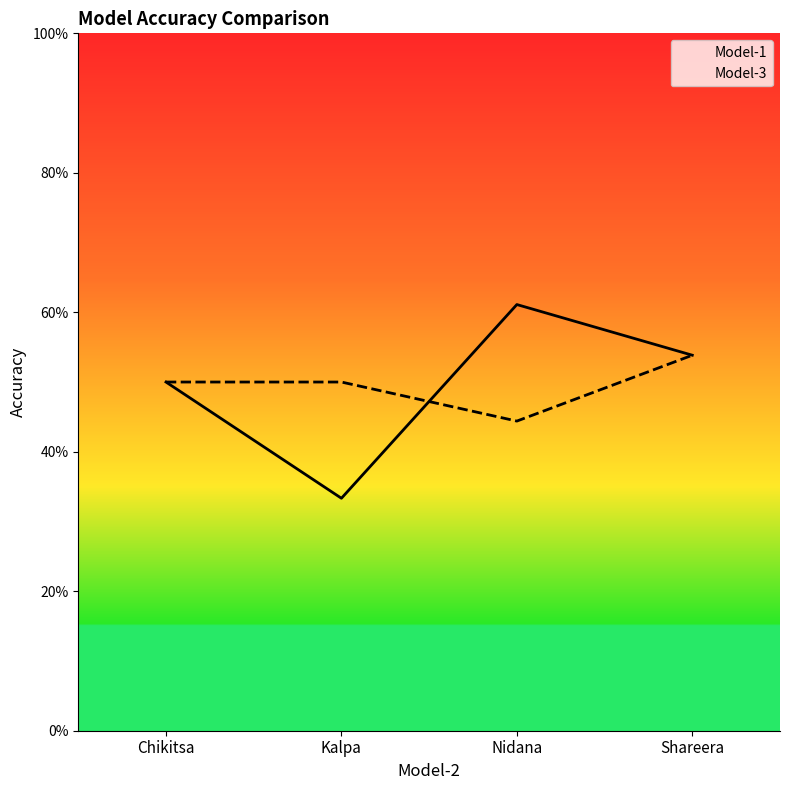

How many interior local valleys does the Model-3 series have?

1